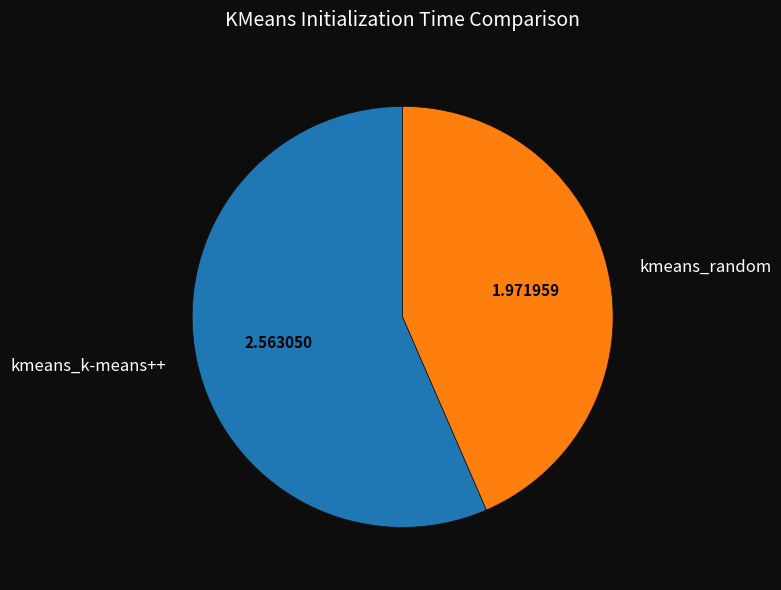

Which slice represents more than half of the pie?

kmeans_k-means++